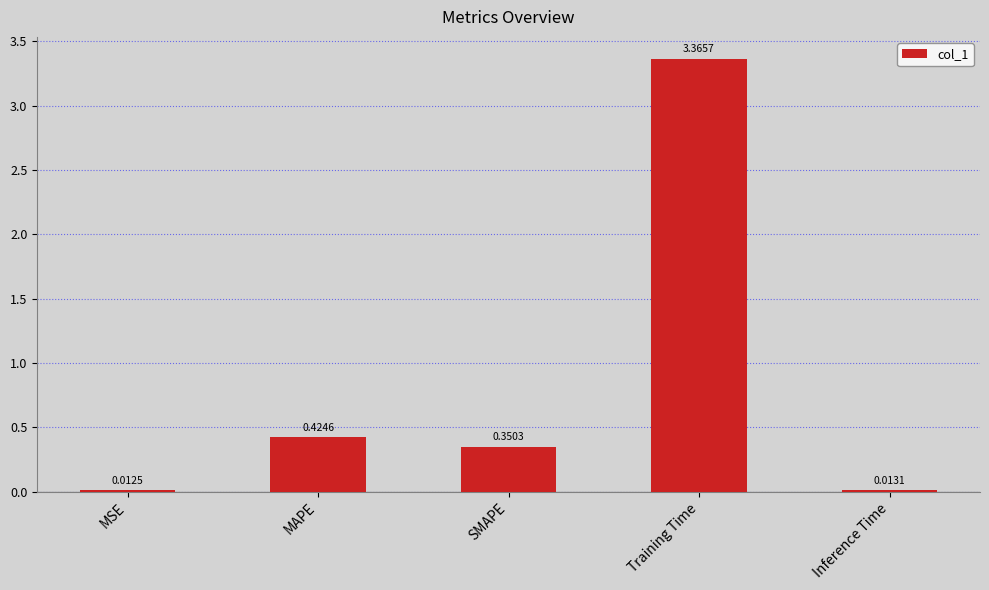

Rank the categories by value from lowest to highest.

MSE, Inference Time, SMAPE, MAPE, Training Time